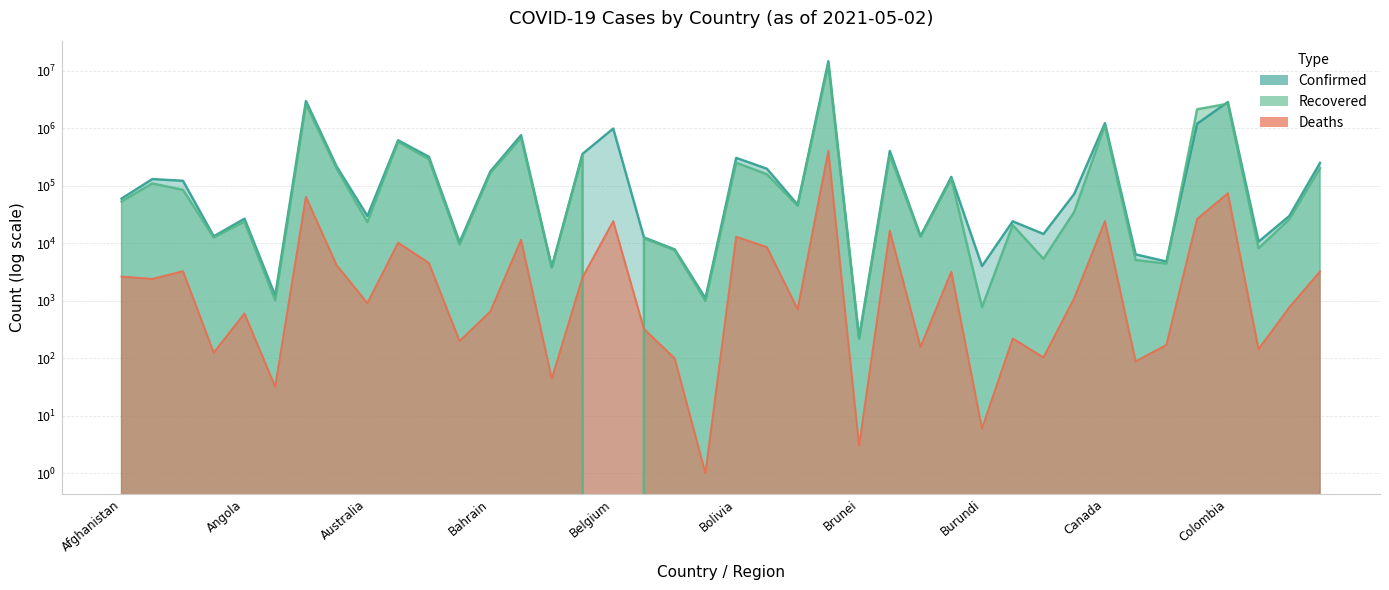

Reading left to right, transcribe all the data shown in this chart.

Confirmed: Afghanistan=59939	Albania=131185	Algeria=122311	Andorra=13232	Angola=26815	Antigua and Barbuda=1232	Argentina=2993865	Armenia=216863	Australia=29826	Austria=620485	Azerbaijan=320322	Bahamas=10453	Bahrain=177997	Bangladesh=760584	Barbados=3863	Belarus=359982	Belgium=993434	Belize=12668	Benin=7821	Bhutan=1106	Bolivia=306527	Bosnia and Herzegovina=198461	Botswana=46934	Brazil=14725975	Brunei=227	Bulgaria=404846	Burkina Faso=13319	Burma=142831	Burundi=4018	Cabo Verde=24127	Cambodia=14520	Cameroon=72250	Canada=1234912	Central African Republic=6411	Chad=4824	Chile=1203755	Colombia=2877746	Congo (Brazzaville)=10678	Congo (Kinshasa)=29904	Costa Rica=250991
Recovered: Afghanistan=53391	Albania=110172	Algeria=85249	Andorra=12684	Angola=23913	Antigua and Barbuda=1014	Argentina=2655359	Armenia=199755	Australia=23308	Austria=587115	Azerbaijan=291564	Bahamas=9494	Bahrain=166851	Bangladesh=684671	Barbados=3793	Belarus=350433	Belgium=0	Belize=12218	Benin=7580	Bhutan=990	Bolivia=252780	Bosnia and Herzegovina=159223	Botswana=44960	Brazil=13023892	Brunei=218	Bulgaria=339889	Burkina Faso=13053	Burma=131972	Burundi=773	Cabo Verde=20711	Cambodia=5369	Cameroon=35261	Canada=1131494	Central African Republic=5112	Chad=4430	Chile=2146816	Colombia=2686399	Congo (Brazzaville)=8208	Congo (Kinshasa)=26250	Costa Rica=203009
Deaths: Afghanistan=2631	Albania=2396	Algeria=3261	Andorra=125	Angola=600	Antigua and Barbuda=32	Argentina=64096	Armenia=4139	Australia=910	Austria=10233	Azerbaijan=4538	Bahamas=199	Bahrain=648	Bangladesh=11510	Barbados=44	Belarus=2552	Belgium=24258	Belize=323	Benin=99	Bhutan=1	Bolivia=13009	Bosnia and Herzegovina=8551	Botswana=712	Brazil=406437	Brunei=3	Bulgaria=16444	Burkina Faso=157	Burma=3209	Burundi=6	Cabo Verde=220	Cambodia=103	Cameroon=1107	Canada=24245	Central African Republic=88	Chad=170	Chile=26457	Colombia=73992	Congo (Brazzaville)=144	Congo (Kinshasa)=768	Costa Rica=3231